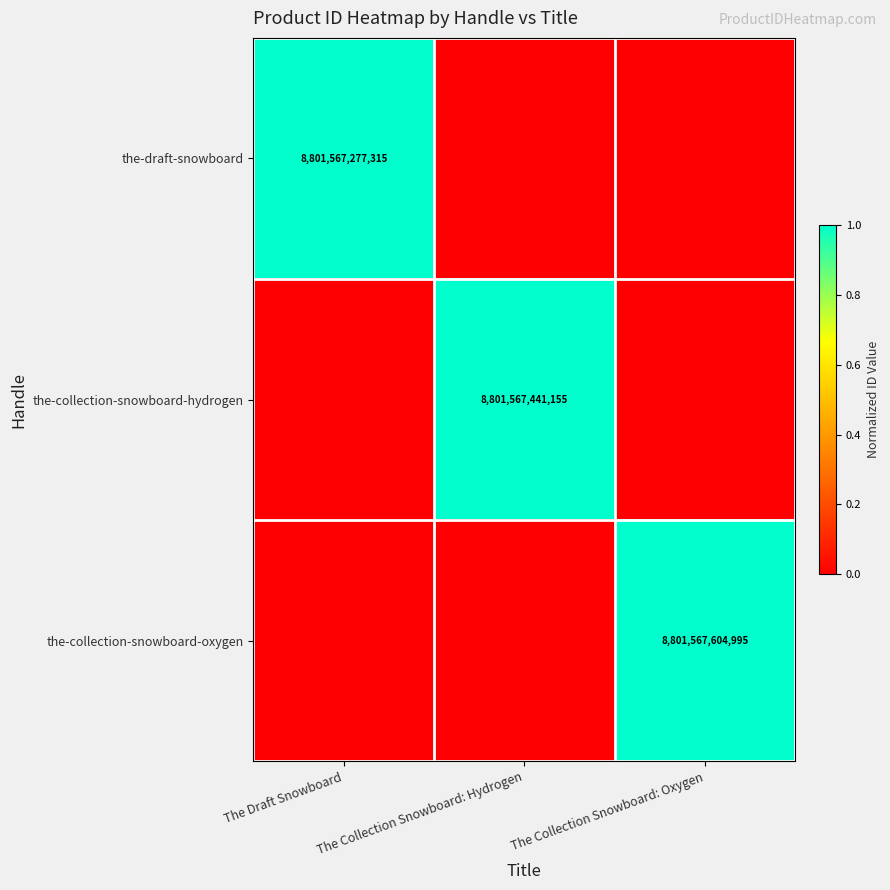

Is it true that the-draft-snowboard equals 15497736148571 at The Draft Snowboard?

False